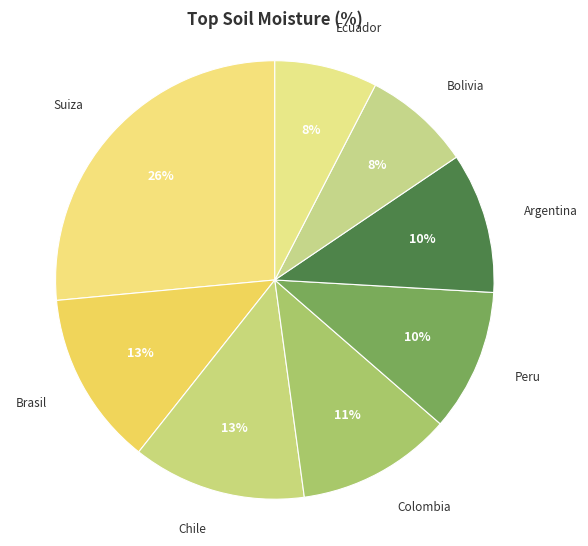

Count the number of slices in the pie.

8